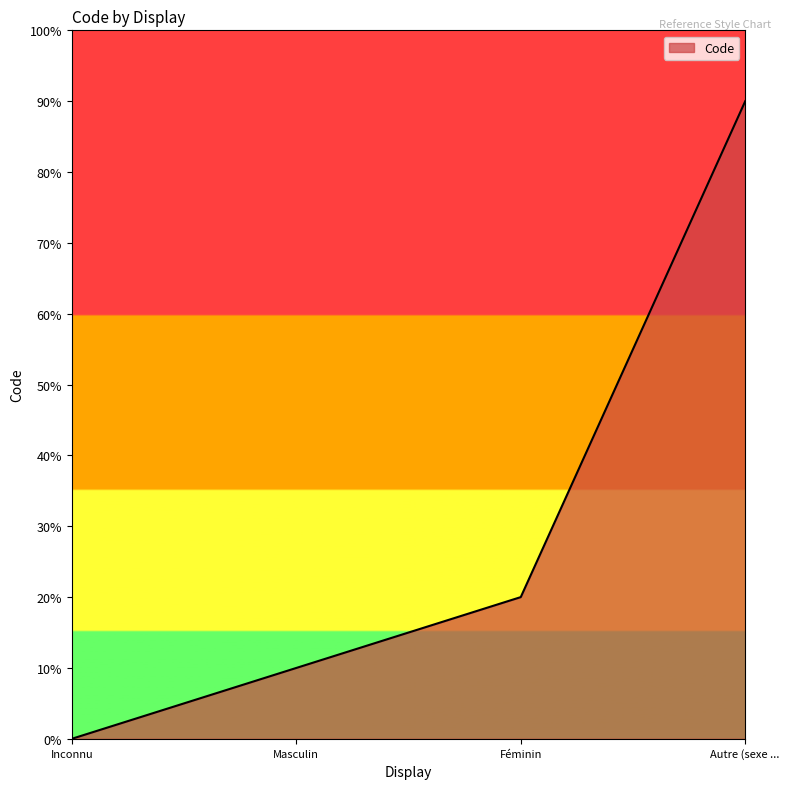

Is this an area chart (filled region under the line)?

Yes